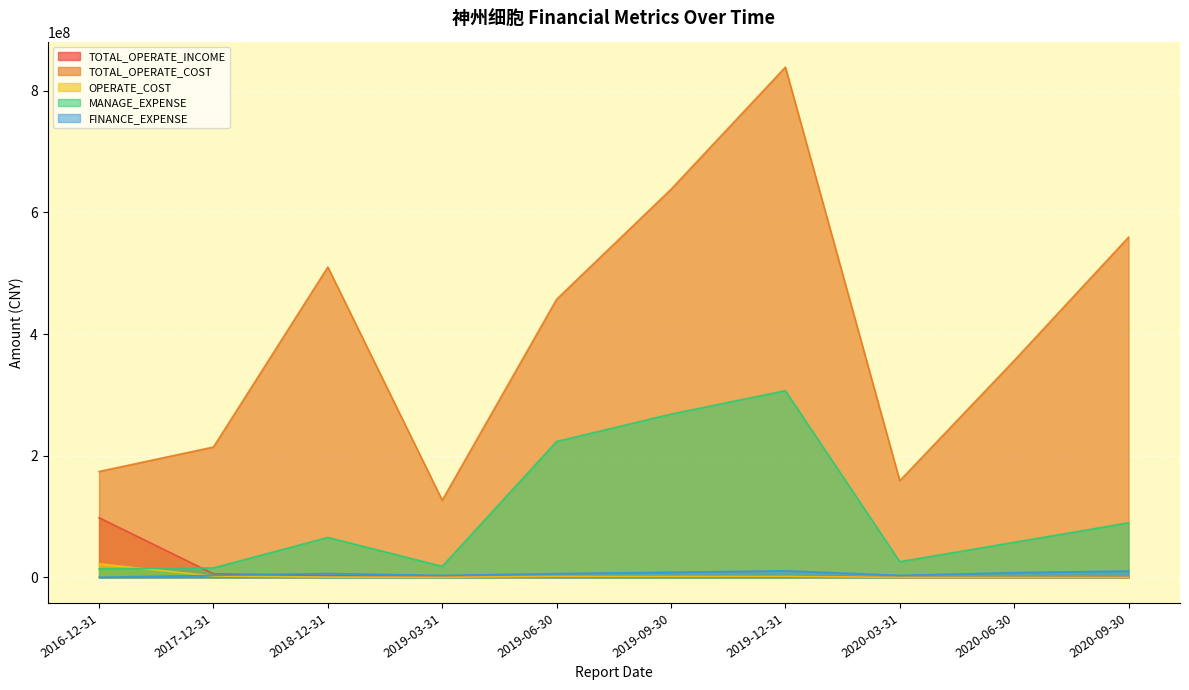

What position from the right is 2019-06-30?

6